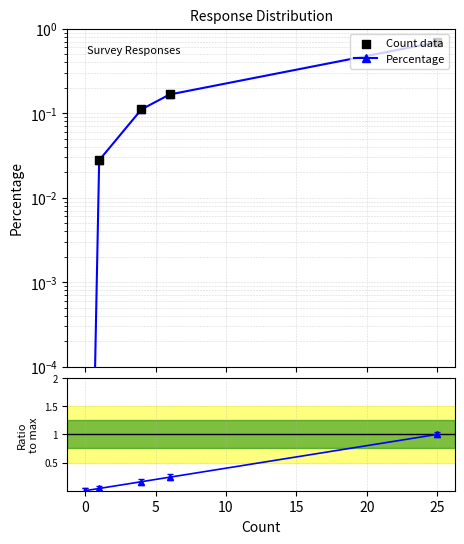

Which series has the largest Y range (max minus min)?

Ratio to max